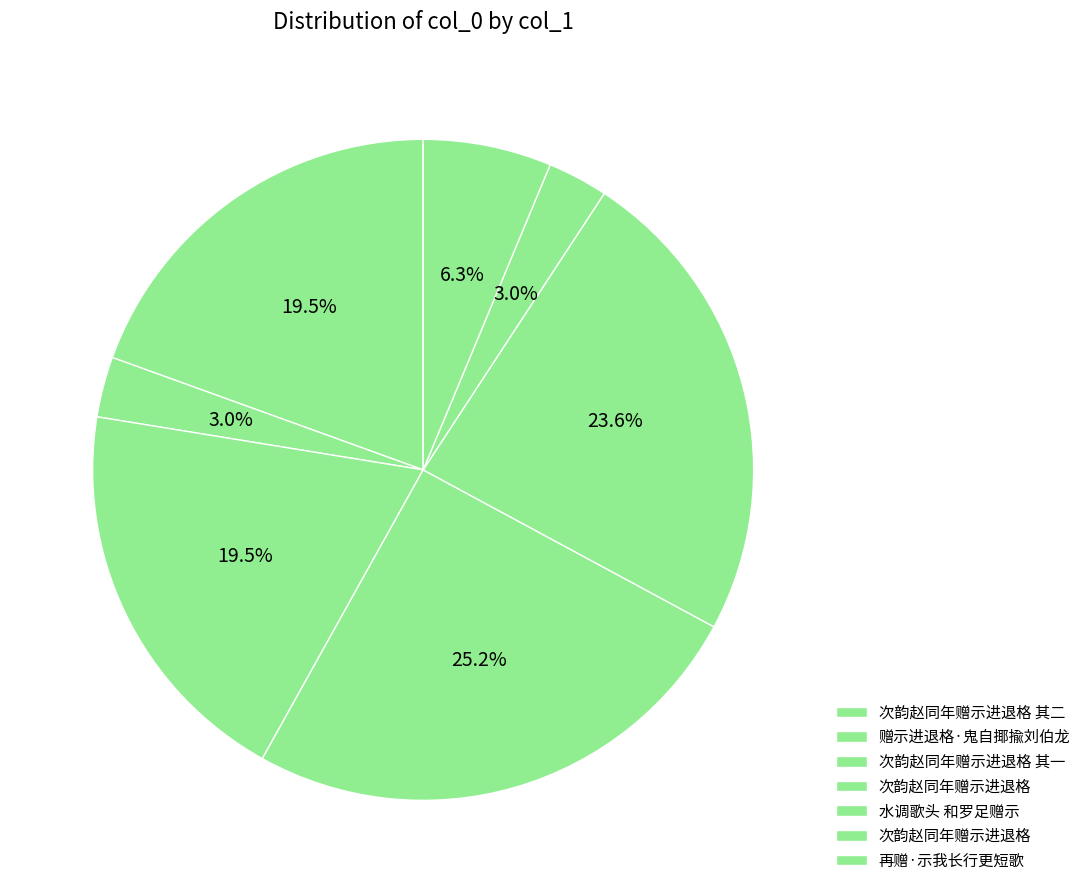

Rank the categories by value from highest to lowest.

次韵赵同年赠示进退格, 水调歌头 和罗足赠示, 次韵赵同年赠示进退格 其一, 次韵赵同年赠示进退格 其二, 再赠·示我长行更短歌, 赠示进退格·鬼自揶揄刘伯龙, 次韵赵同年赠示进退格